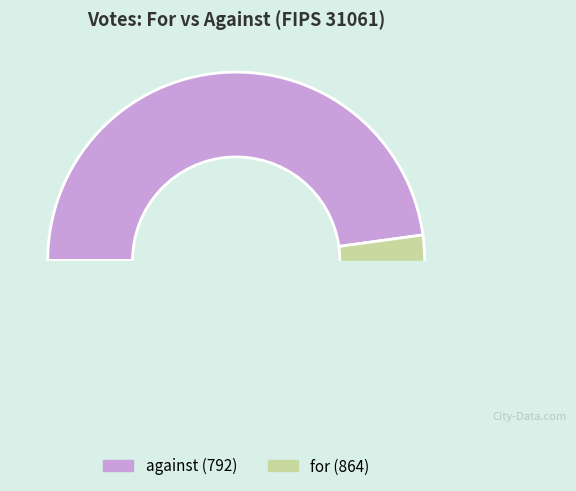

The against slice represents 48% of the pie. True or false?

True